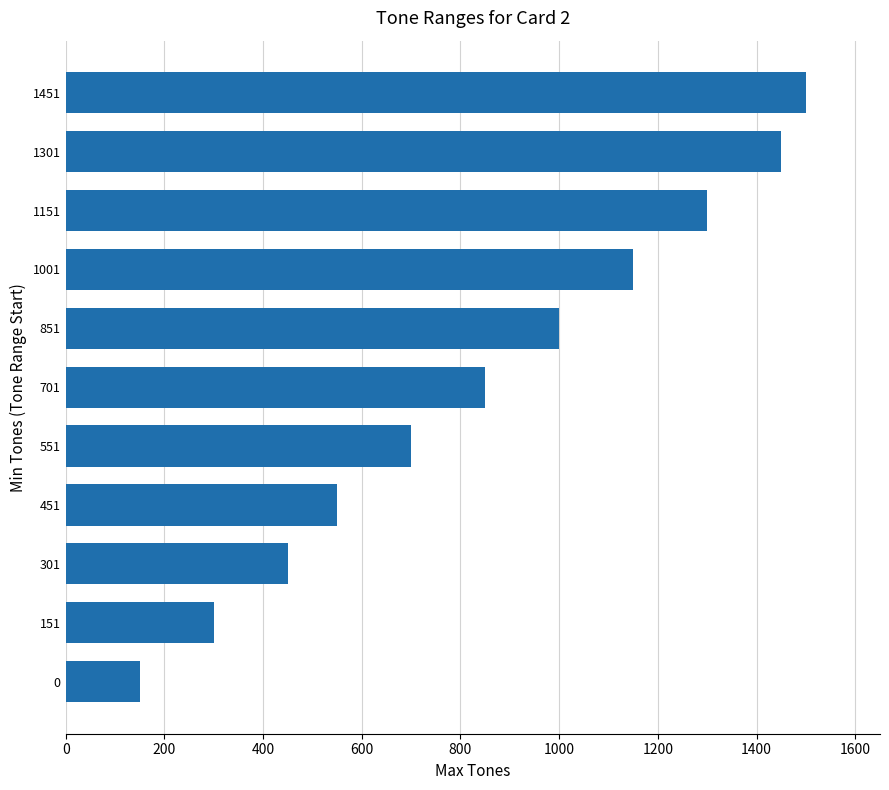

What is the maximum value shown in the chart?

1500